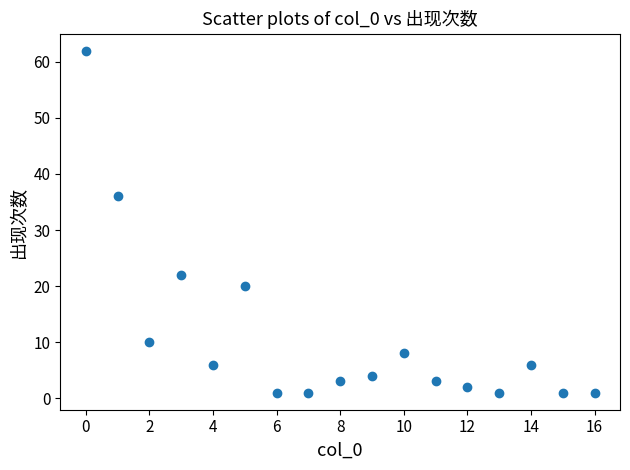

What Y value in the scatter plot is closest to 31?

36